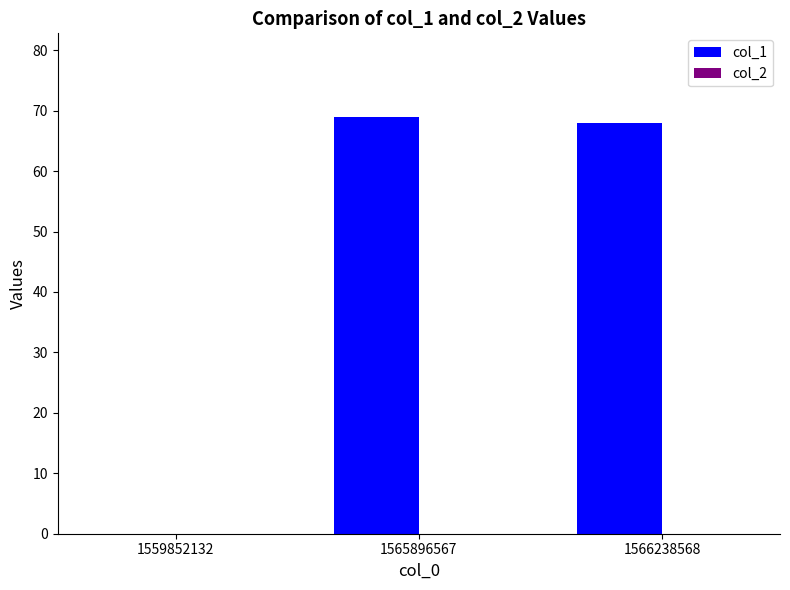

Approximately how many times larger is the value at 1566238568 compared to 1565896567?

1.0